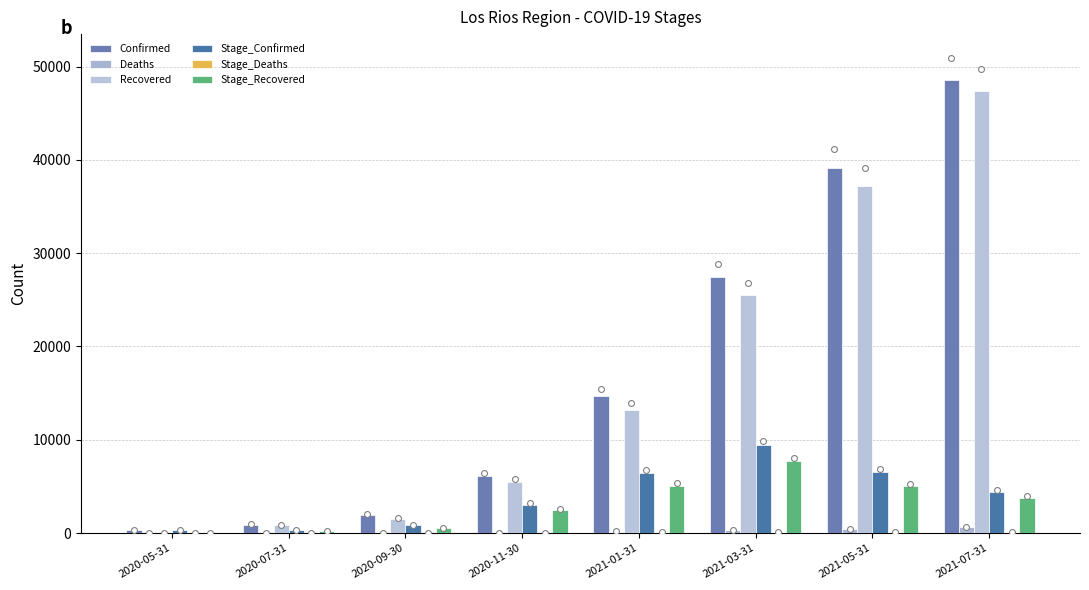

What are all the series names shown in the legend?

Confirmed, Deaths, Recovered, Stage_Confirmed, Stage_Deaths, Stage_Recovered